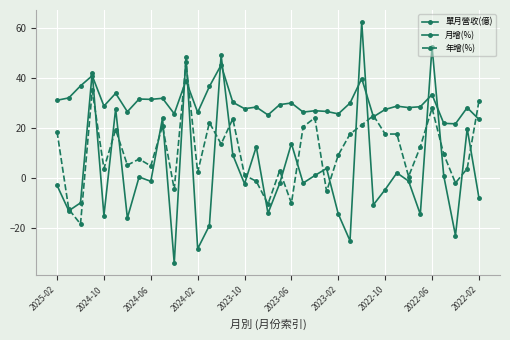

Count the number of categories in the chart.

37